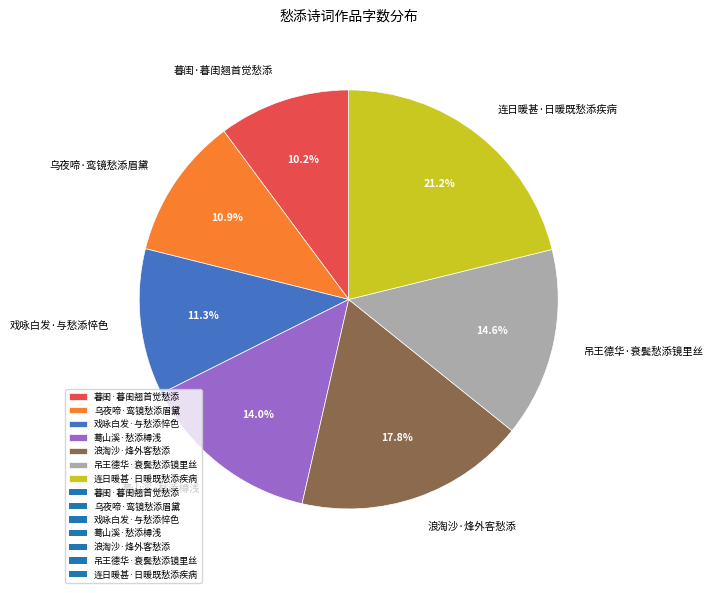

Does any single category account for the majority?

No